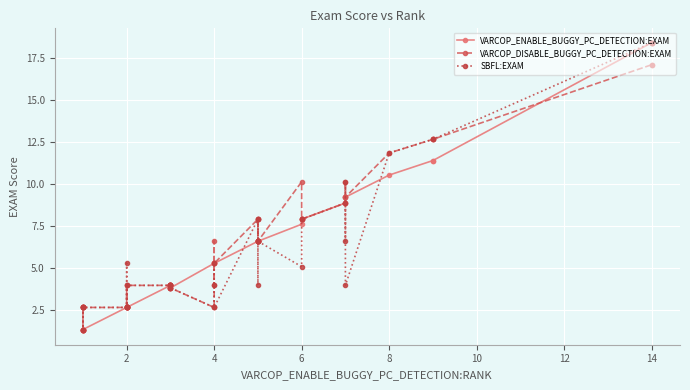

Does the chart display data point markers on the line(s)?

Yes